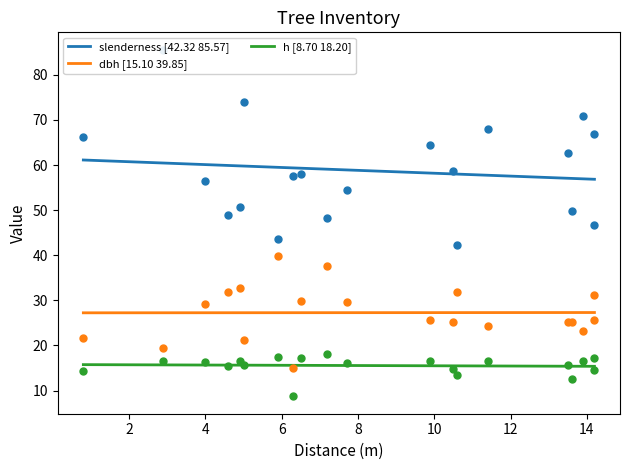

Which series reaches the maximum Y coordinate?

slenderness